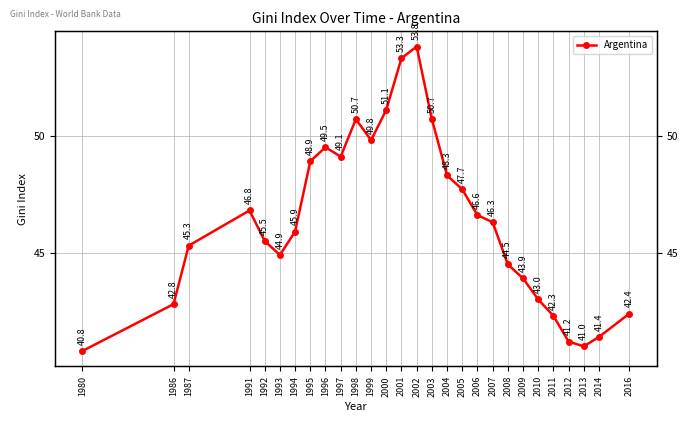

Is it true that the value at 2009 is 43.9?

True